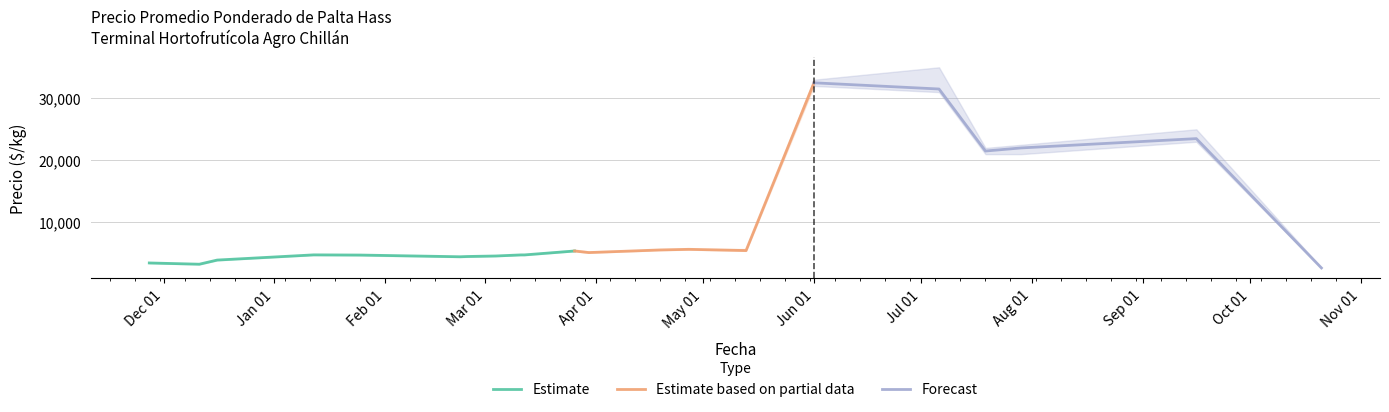

True or false: Precio máximo has a value of 5869 at 2020-11-27.

False